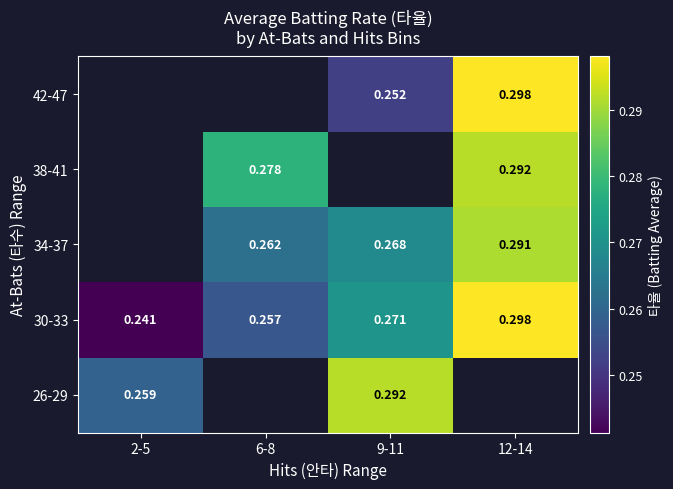

The value of 34-37 at 9-11 is 0.1. True or false?

False